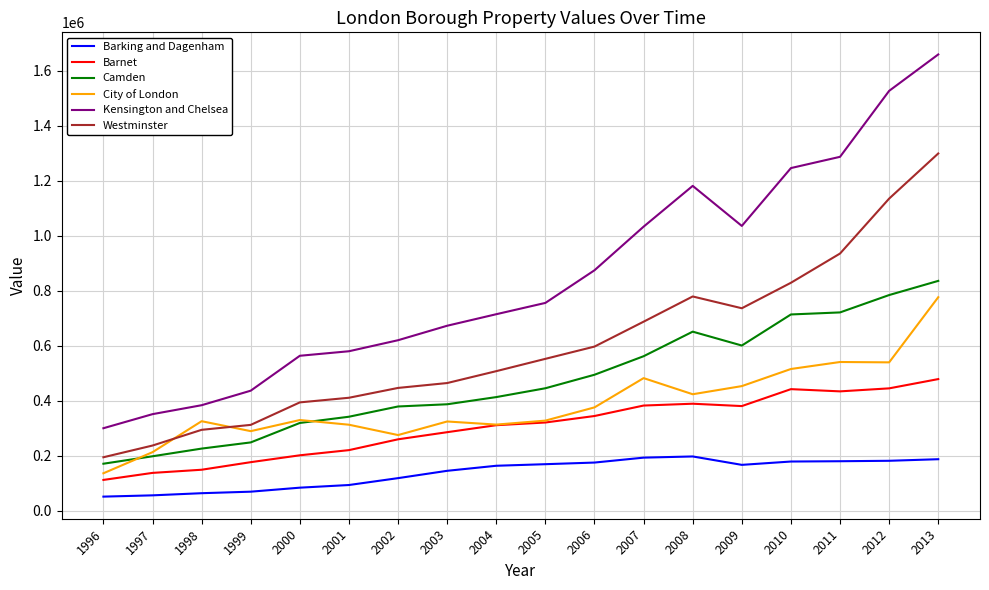

Is it true that Kensington and Chelsea equals 436877.8 at 1999?

True